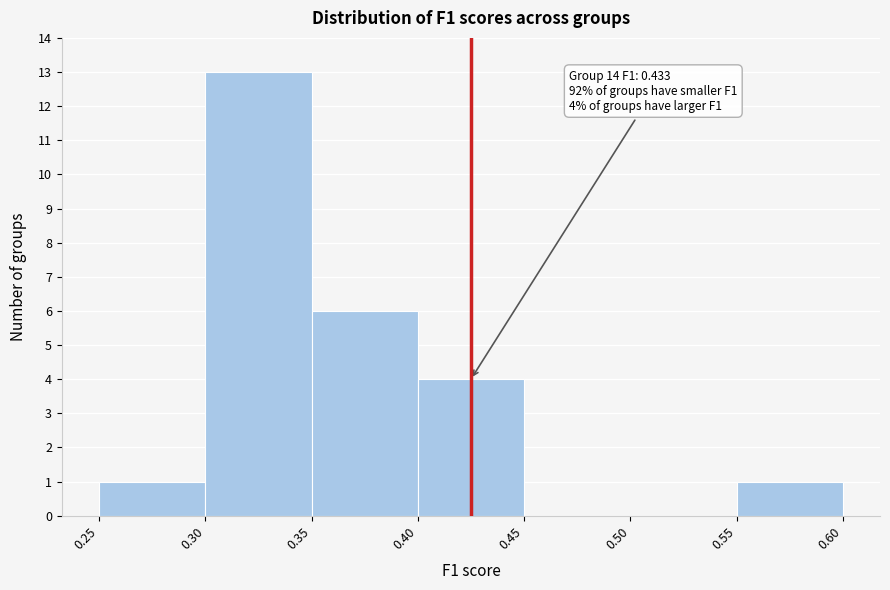

Over which range of the x-axis is the bar tallest?

0.30 to 0.35